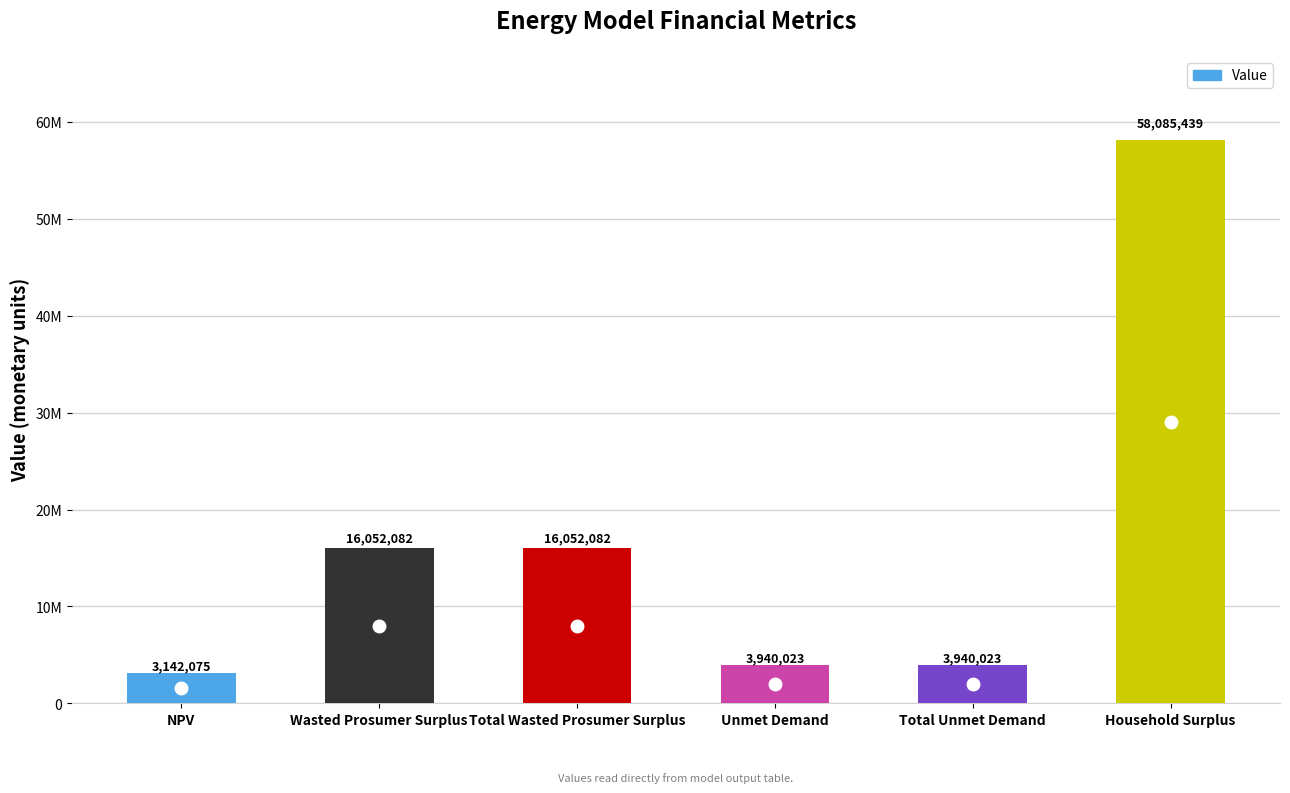

Which category has the lowest value across all series?

NPV